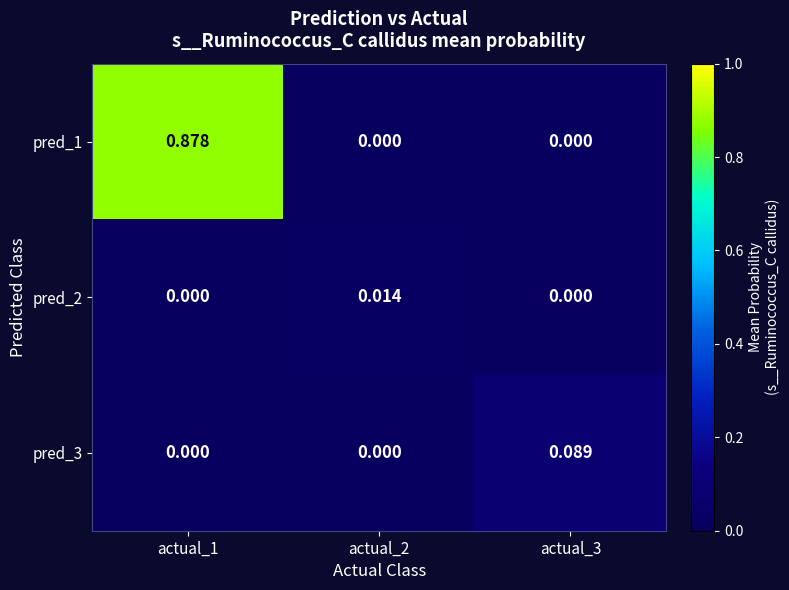

At which category is the sum across all series the highest?

actual_1